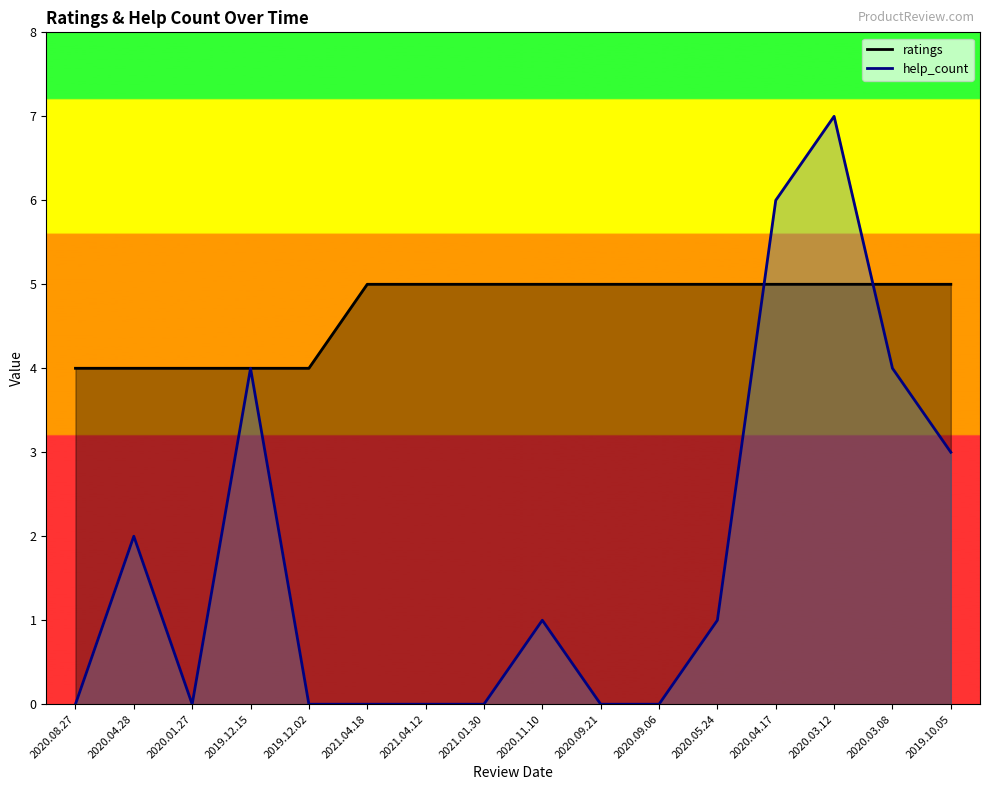

What is the lowest value of the ratings series?

4